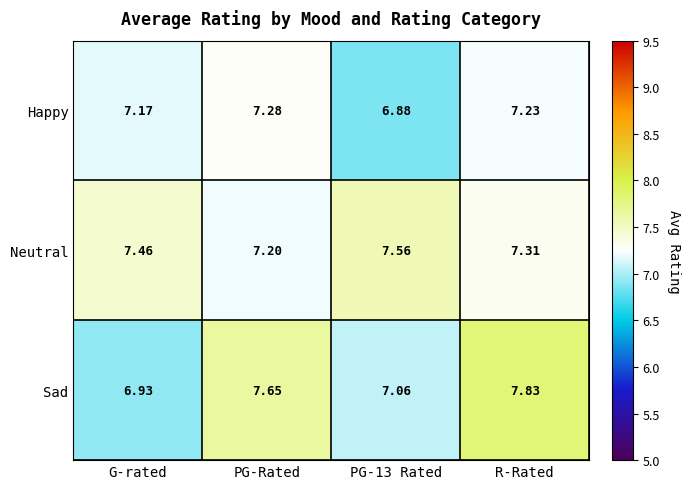

Which series has the largest range (max minus min)?

Sad